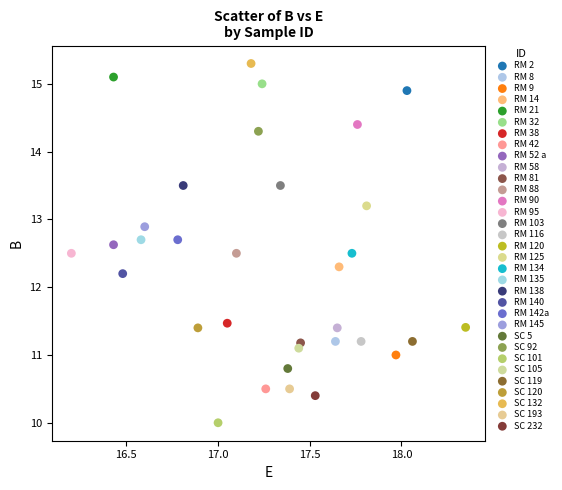

Which series contains the highest Y value?

SC 132